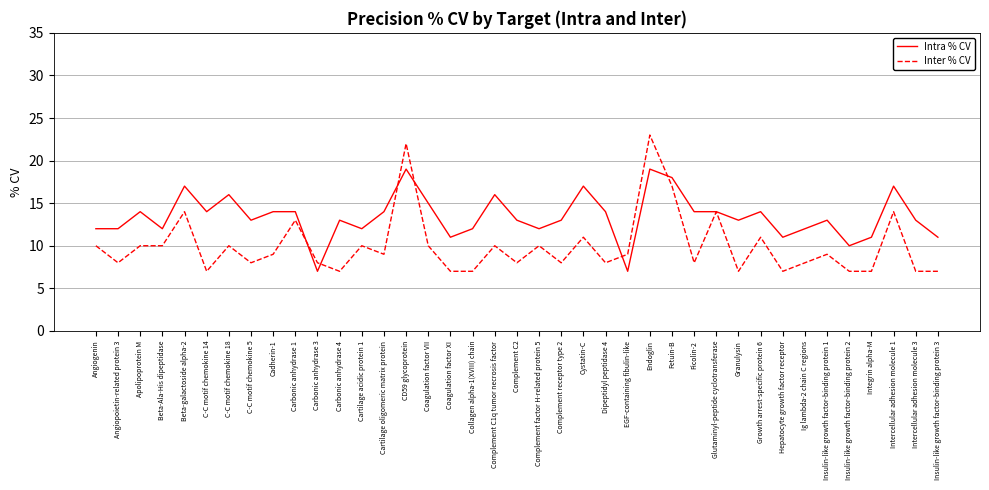

What position from the right is Intercellular adhesion molecule 1?

3